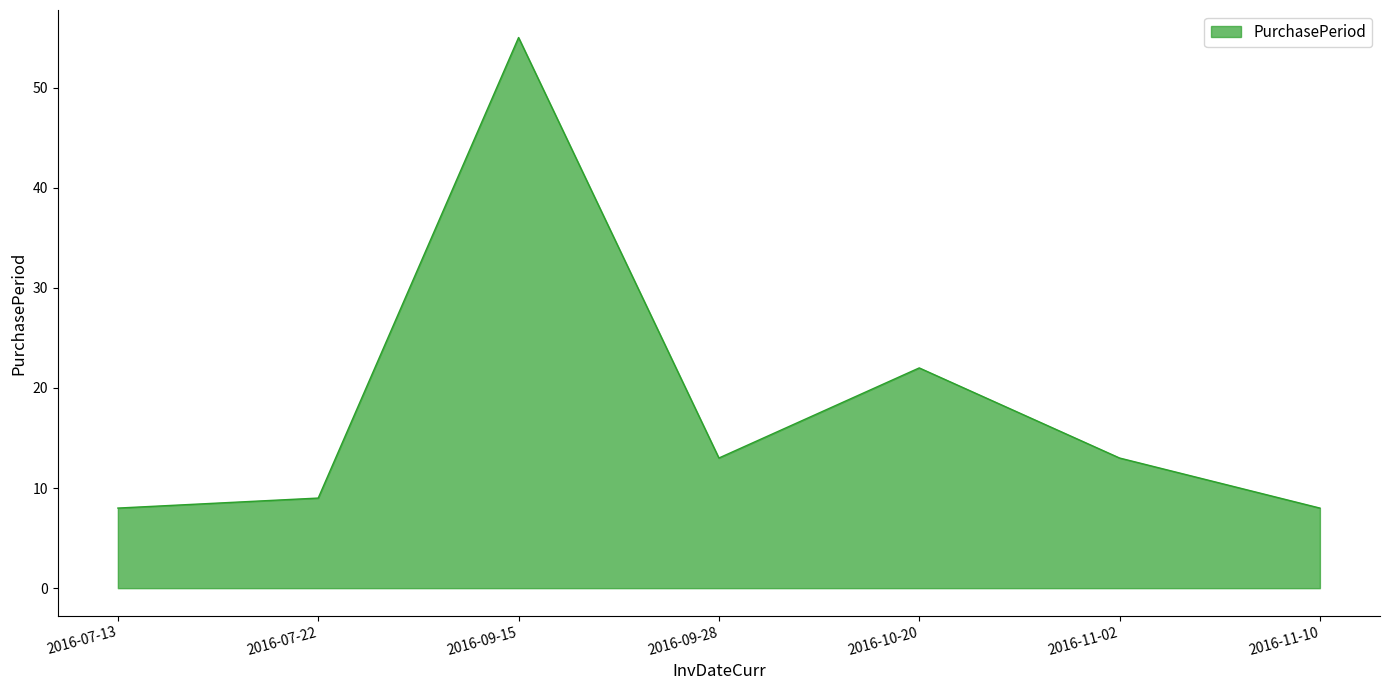

The value at 2016-11-02 is 23. True or false?

False